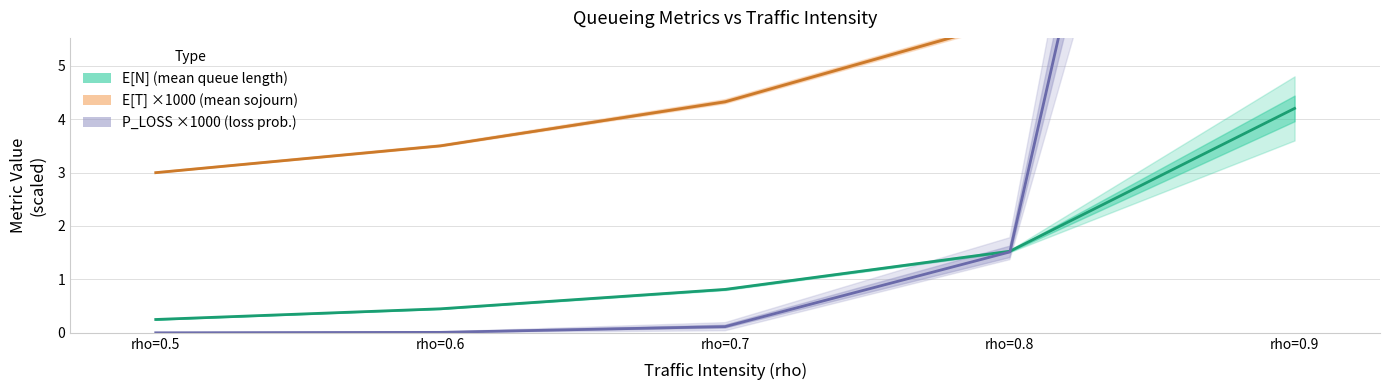

Between rho=0.5 and rho=0.7, which is larger?

rho=0.7